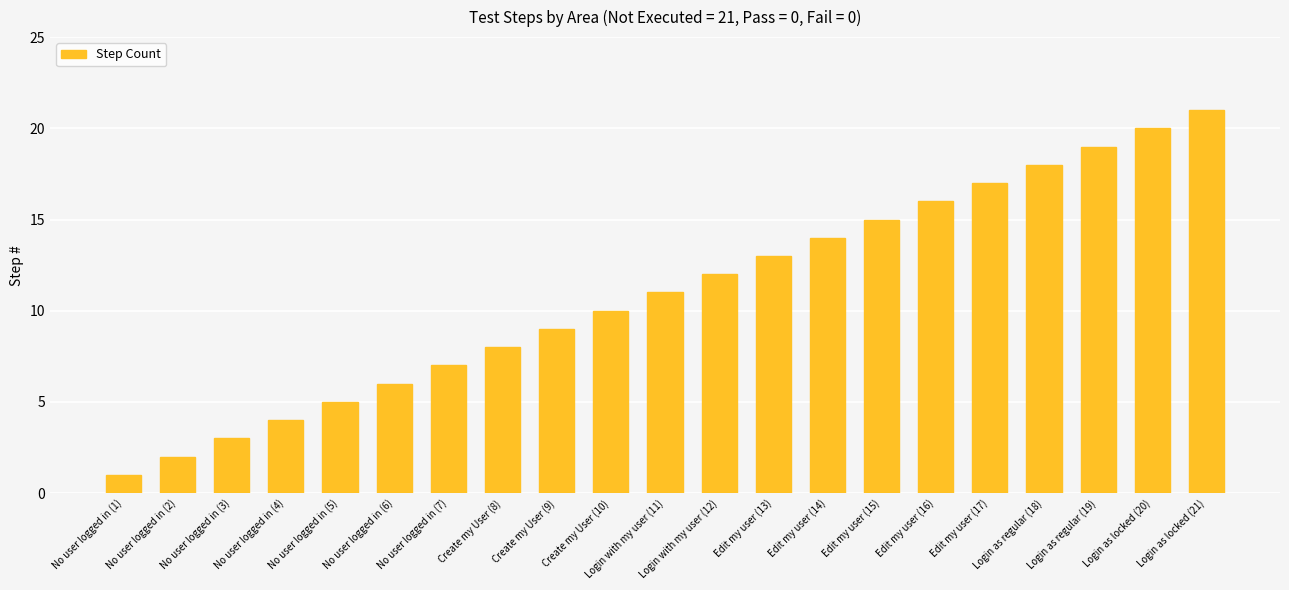

True or false: the data shows 25 at Edit my user (16).

False